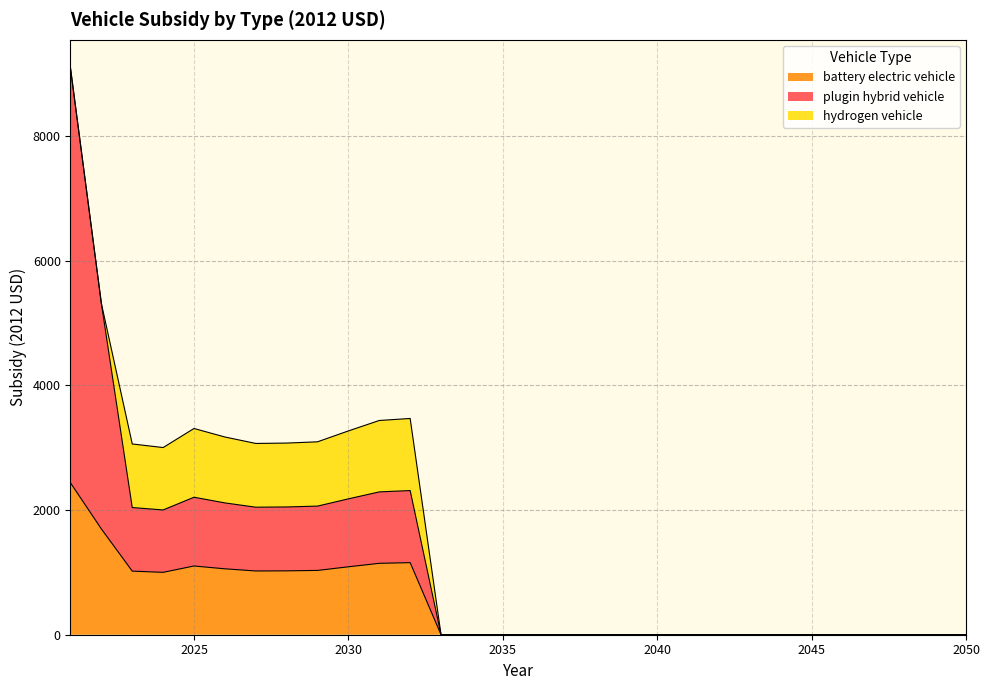

What is the maximum value for battery electric vehicle?

2435.9